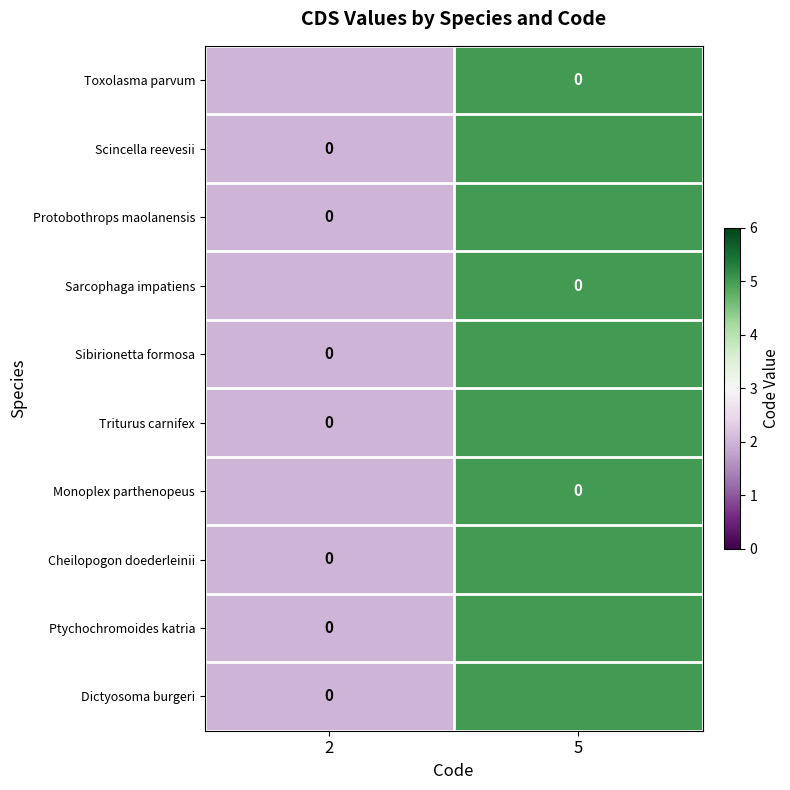

How many categories are shown in the chart?

2